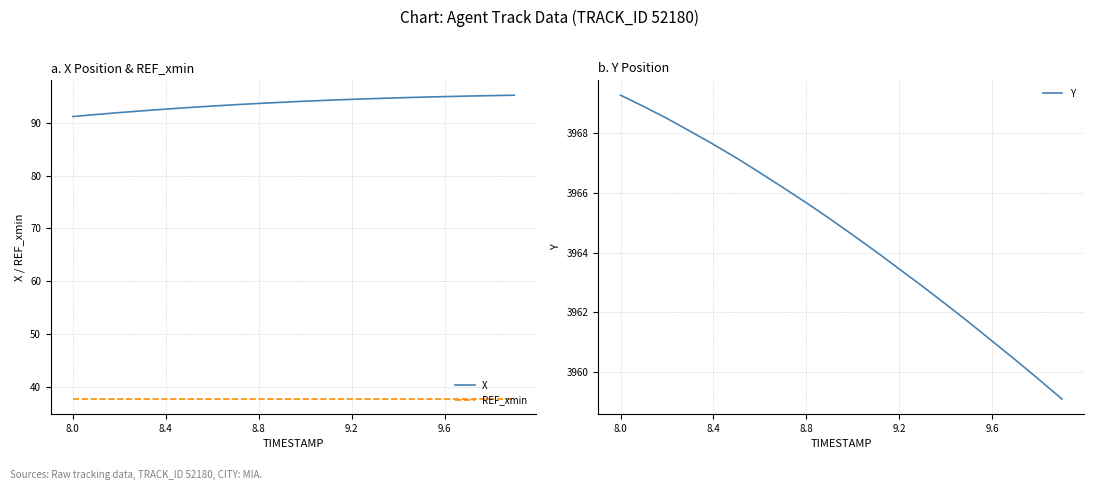

Is this an area chart (filled region under the line)?

No